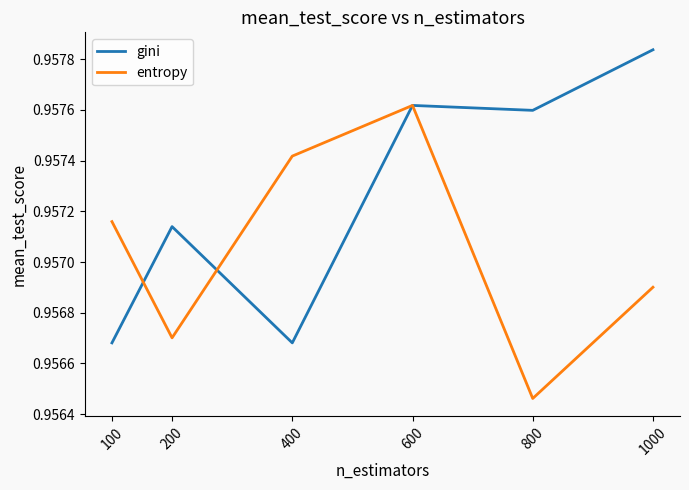

At which category is the sum across all series the highest?

600